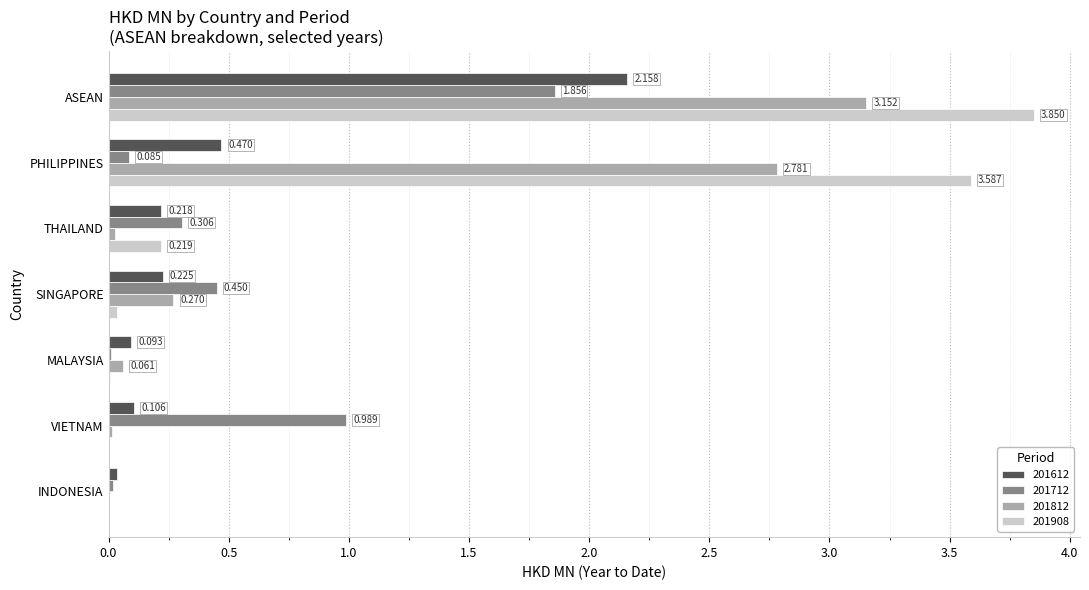

Where is 201712 nearest to the value 0?

MALAYSIA